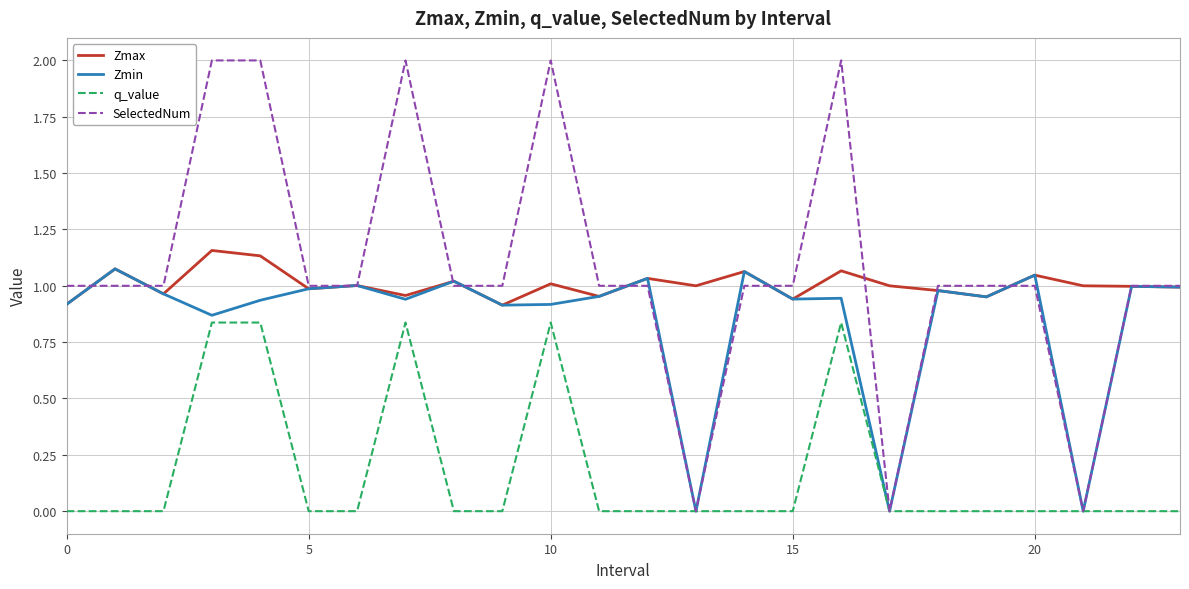

Does the chart display data point markers on the line(s)?

No